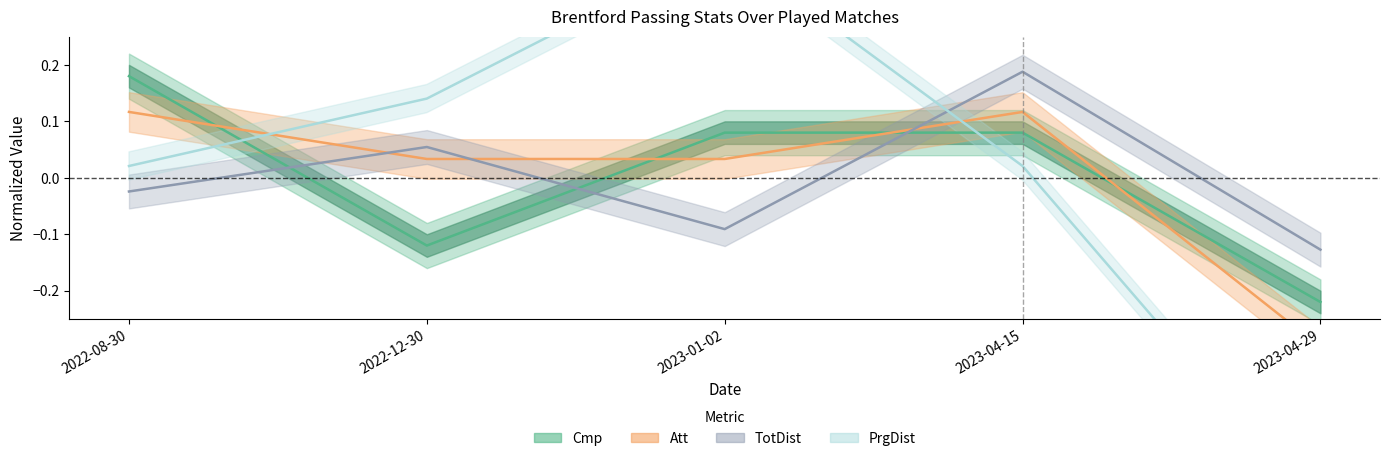

What is the label of the 2nd point from the left?

2022-12-30